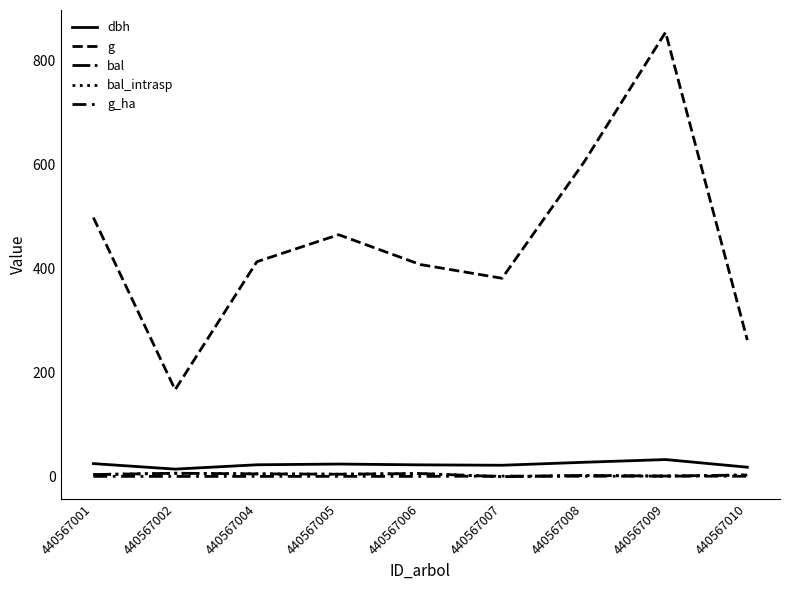

At which label is dbh closest to 23?

440567004